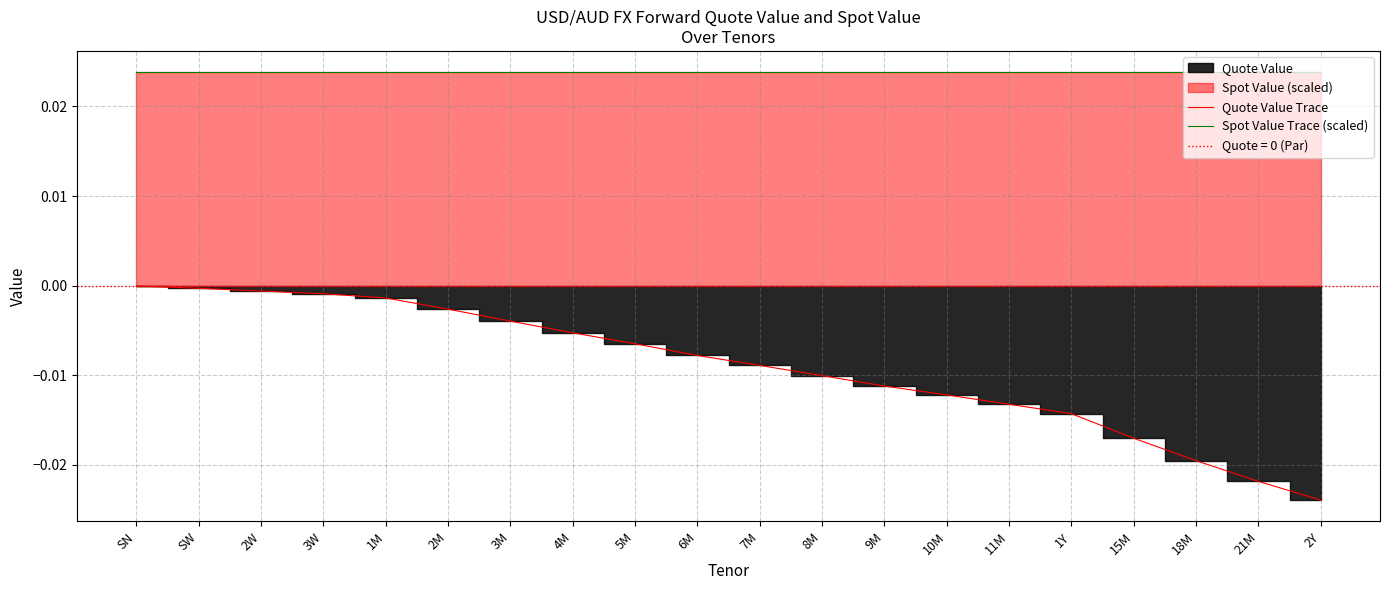

True or false: Quote Value Trace and Spot Value Trace (scaled) intersect in this chart.

False